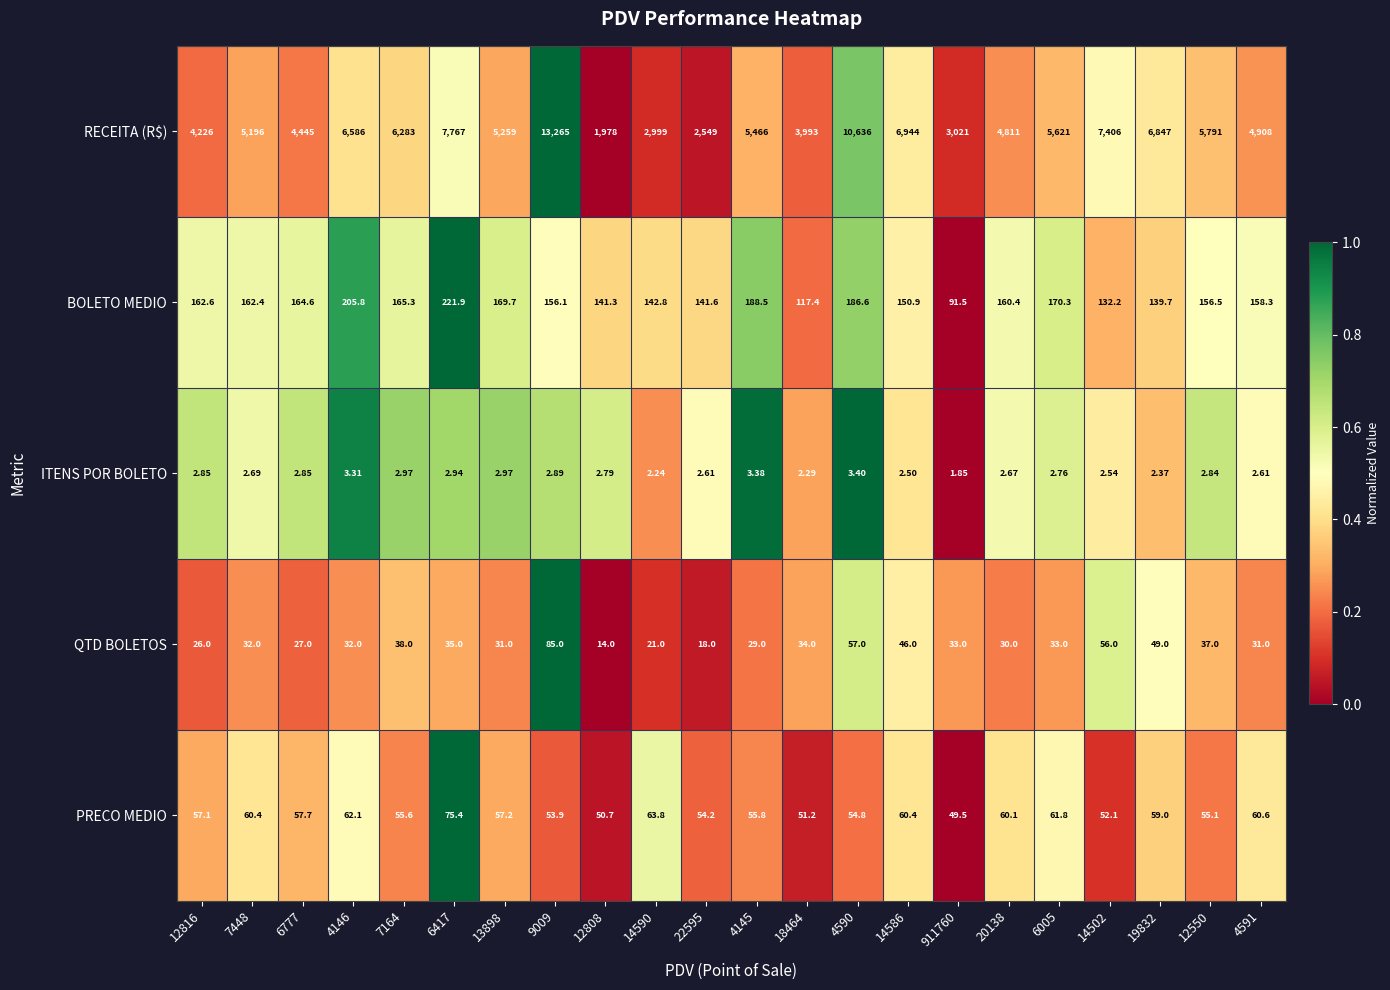

Which series has the largest range (max minus min)?

RECEITA (R$)